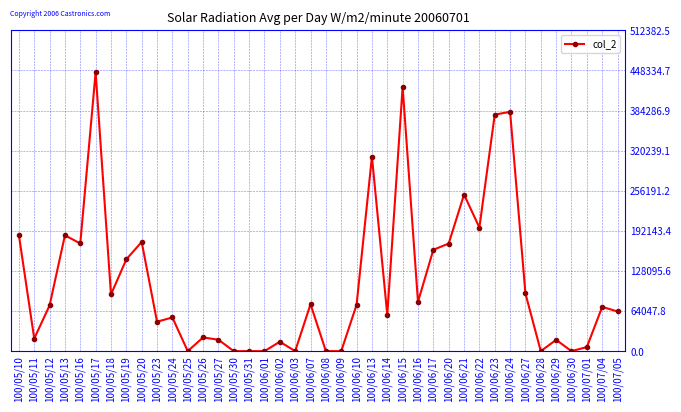

What is the label of the 13th point from the left?

100/05/26